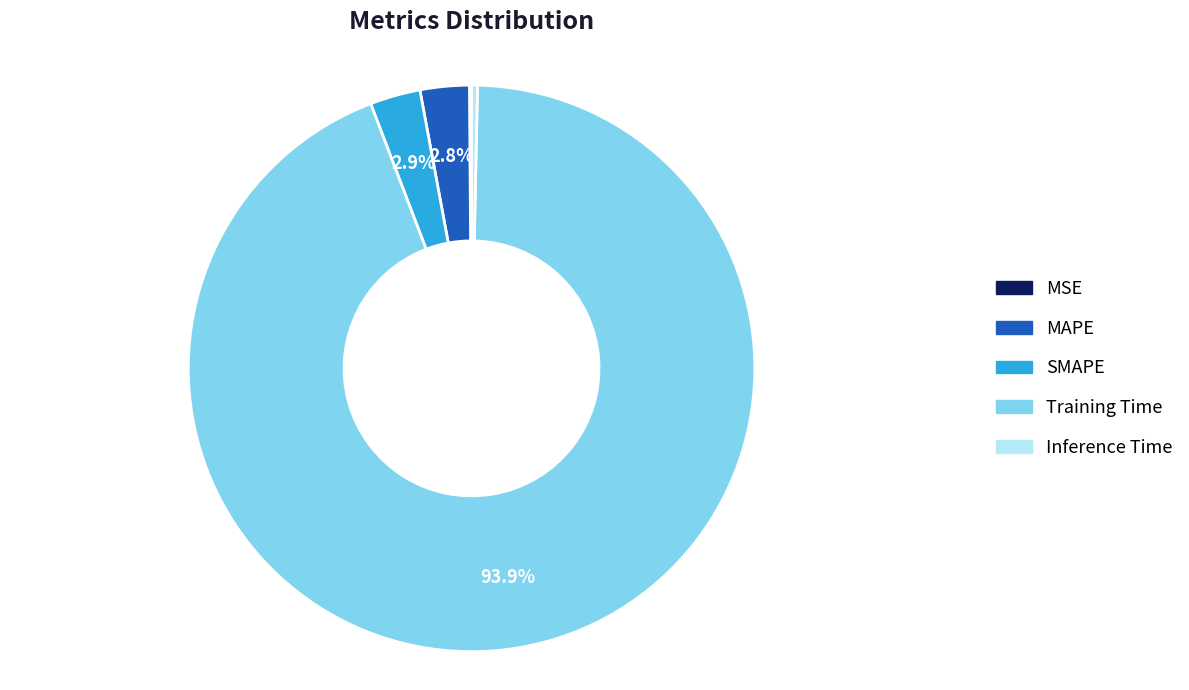

What percentage do MAPE and Training Time together represent?

96.7%